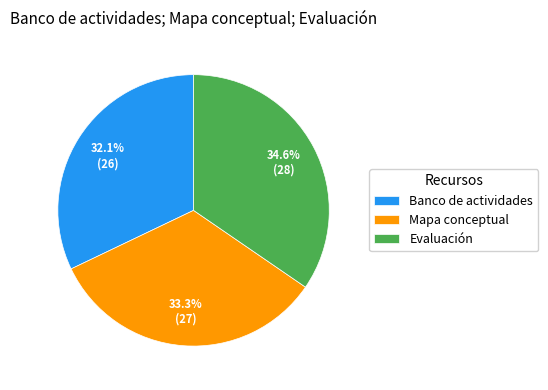

Is Banco de actividades the majority of the pie?

No